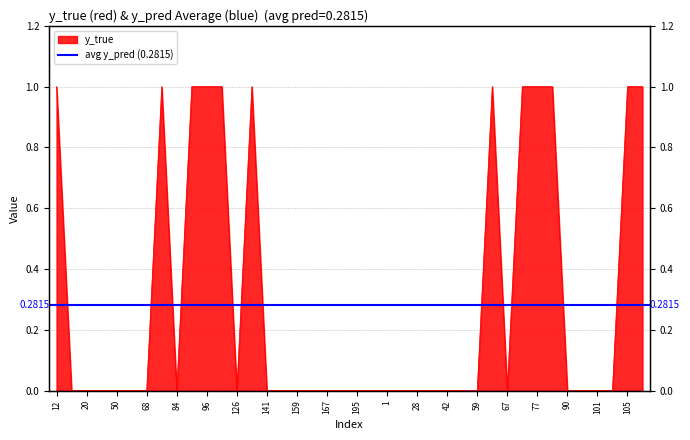

How many categories are shown in the chart?

40